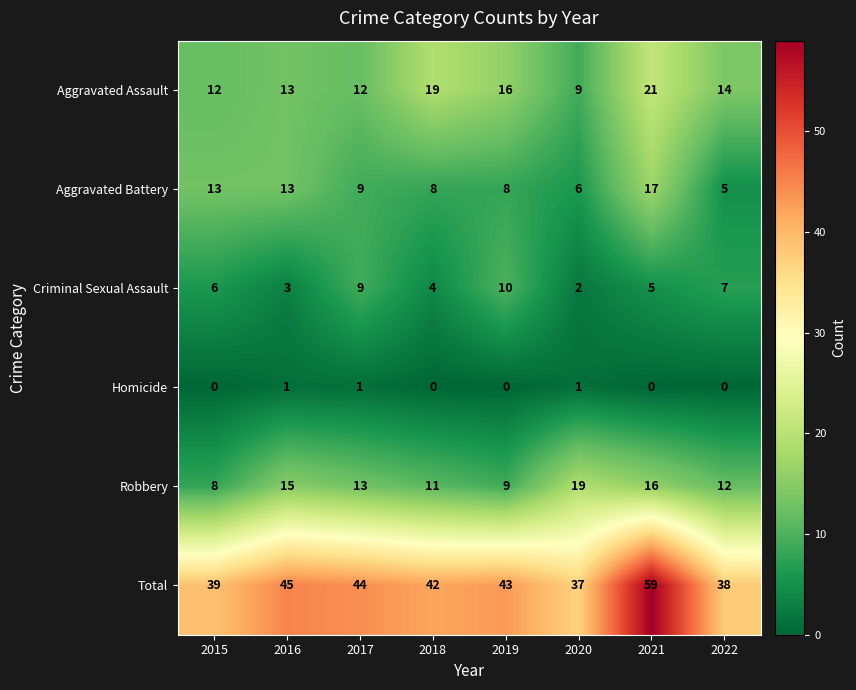

Count the number of categories in the chart.

8